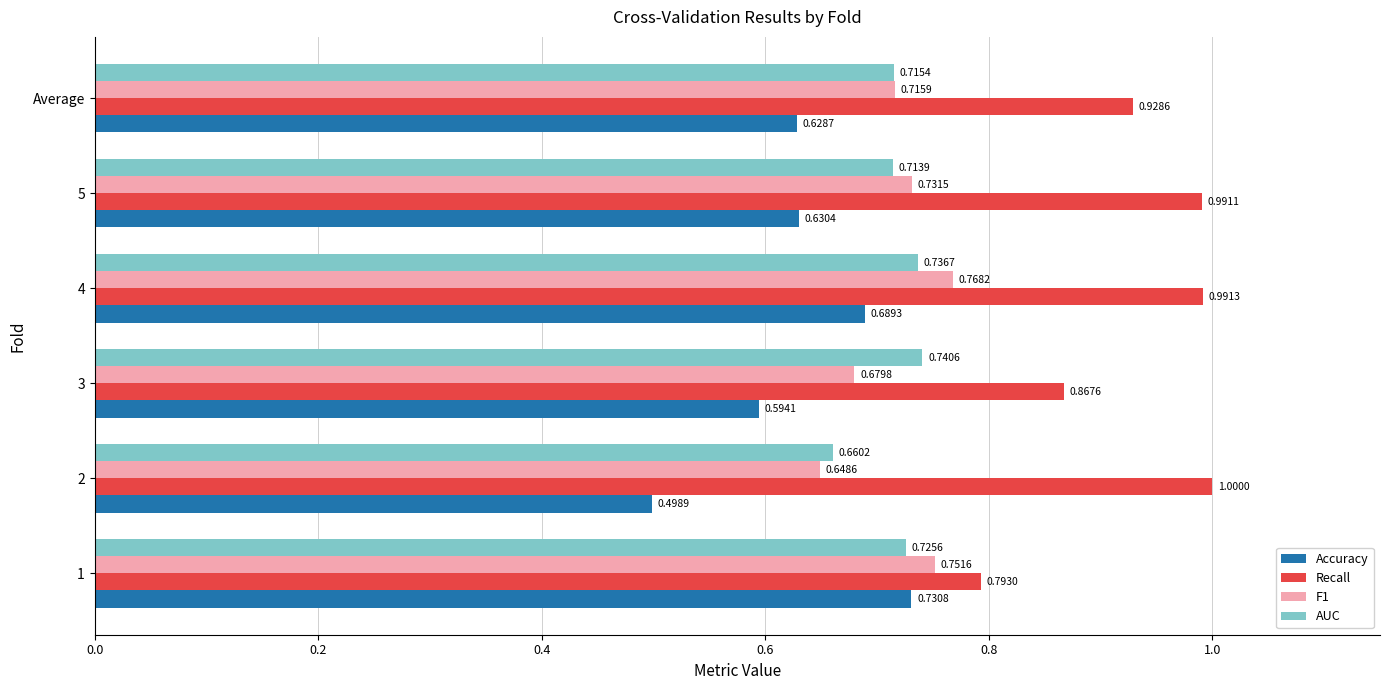

How many distinct data groups are displayed?

4